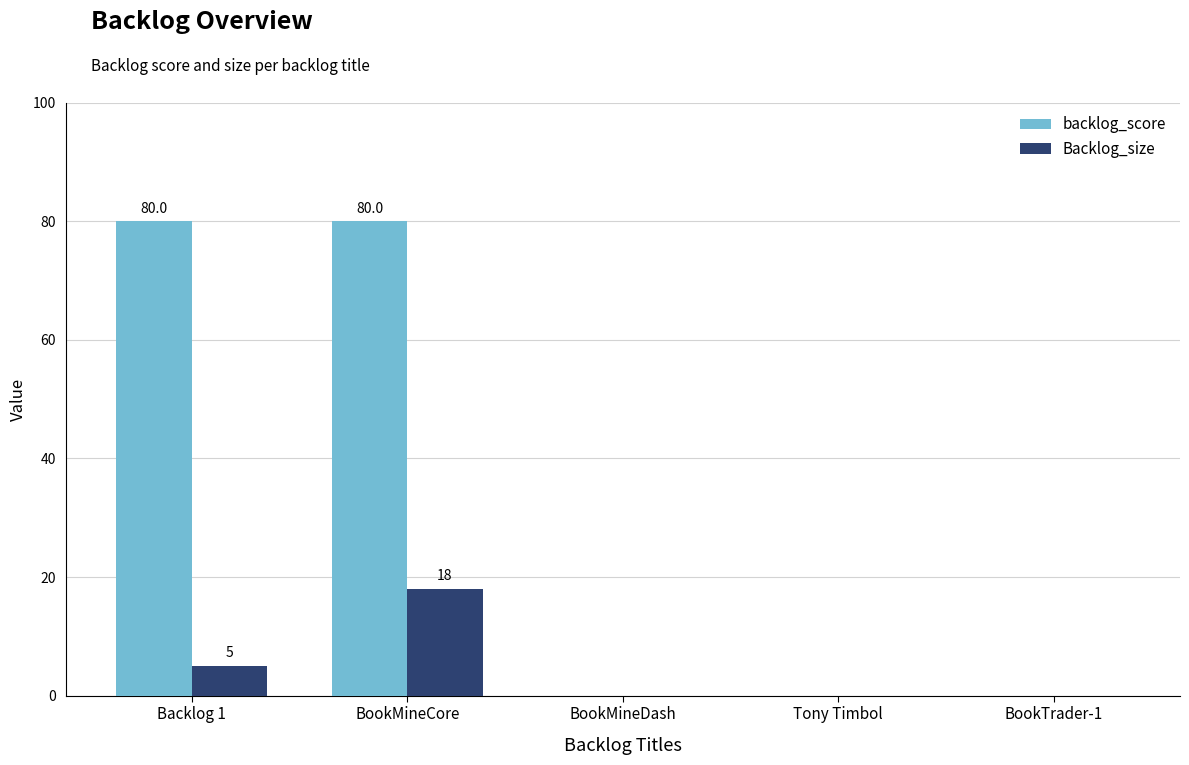

True or false: backlog_score has a value of 0 at BookMineDash.

True